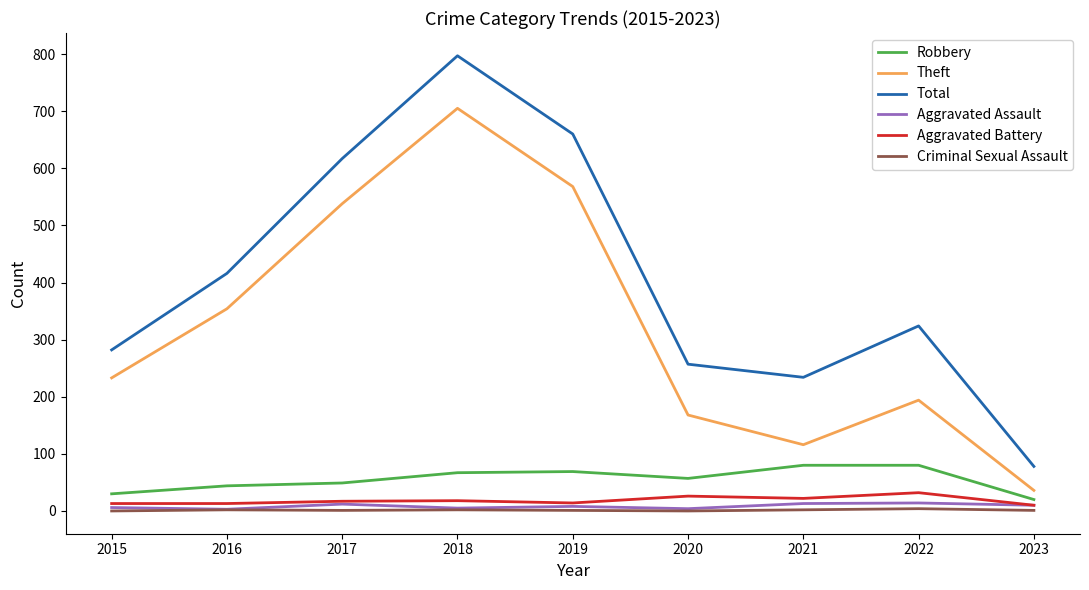

Where does the Criminal Sexual Assault series first go above 1?

2016